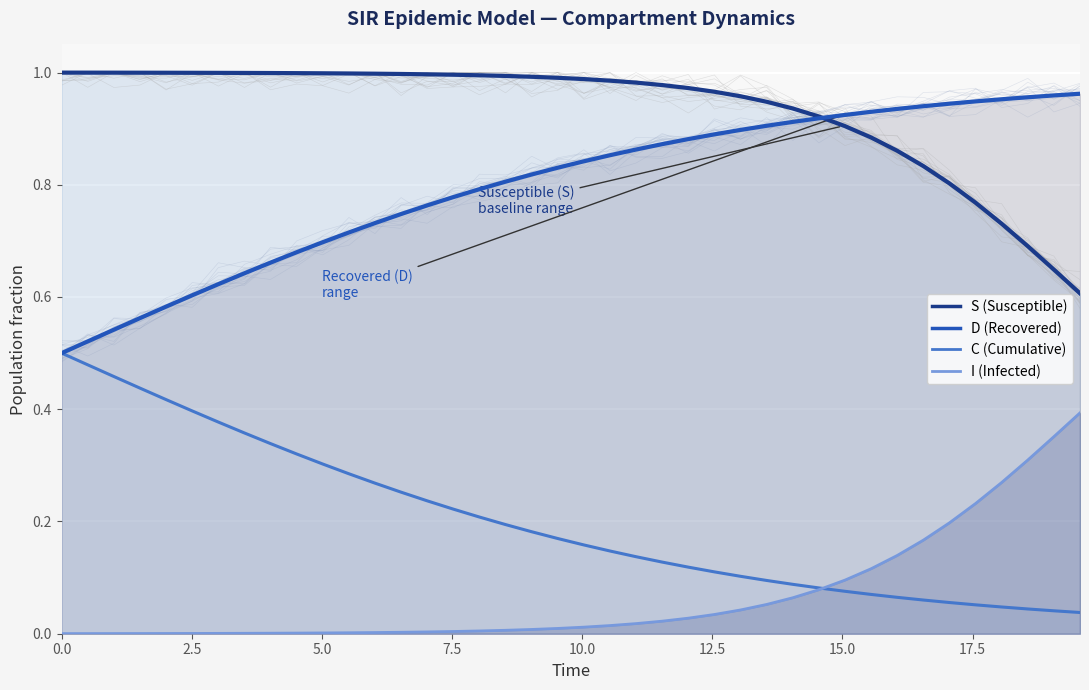

Which series has the largest range (max minus min)?

C line